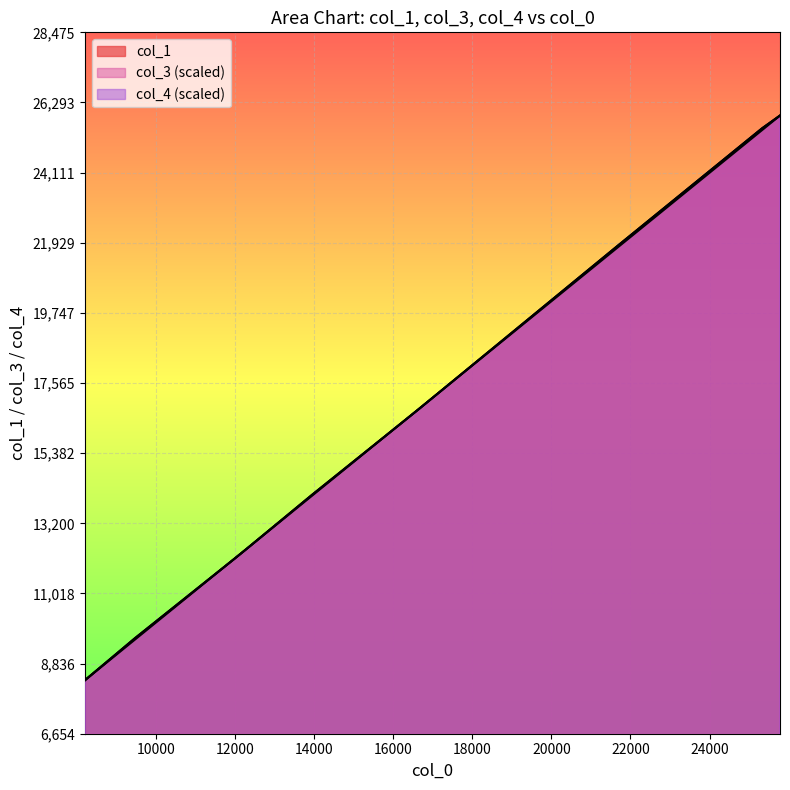

At which category is the sum across all series the highest?

25783